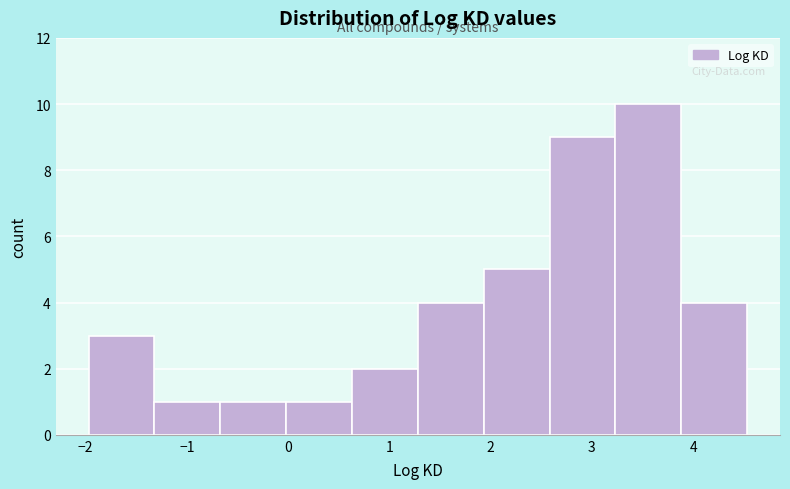

Reading left to right, list every bar in this chart as the range it spans on the x-axis followed by its height. Neither the bar edges nor the heights are printed on the chart, so give them approximately, as read against the axes.

-2.0 to -1.3: 3
-1.3 to -0.7: 1
-0.7 to 0.0: 1
0.0 to 0.6: 1
0.6 to 1.3: 2
1.3 to 1.9: 4
1.9 to 2.6: 5
2.6 to 3.2: 9
3.2 to 3.9: 10
3.9 to 4.5: 4